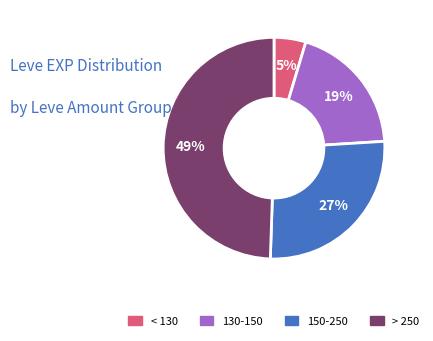

Is there any slice that represents more than half of the pie?

No